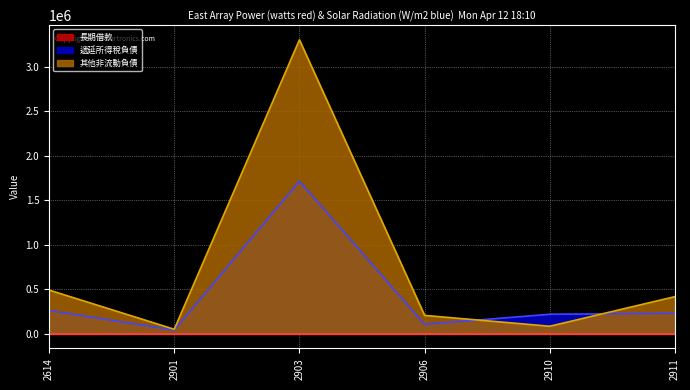

What is the minimum value for 其他非流動負債?

50007